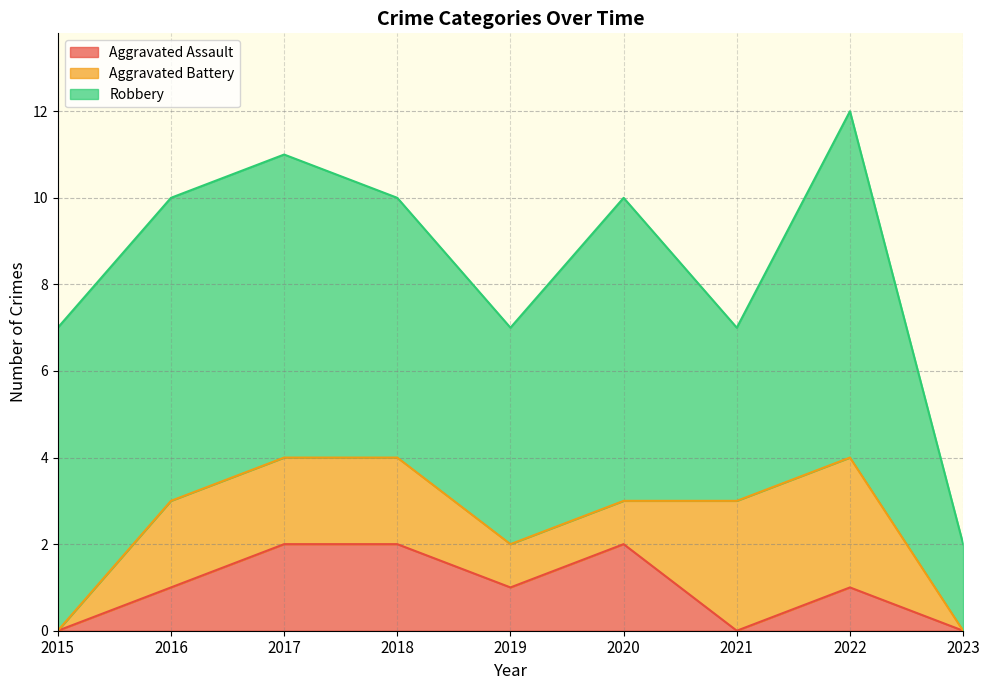

What is the maximum value shown in the chart?

8